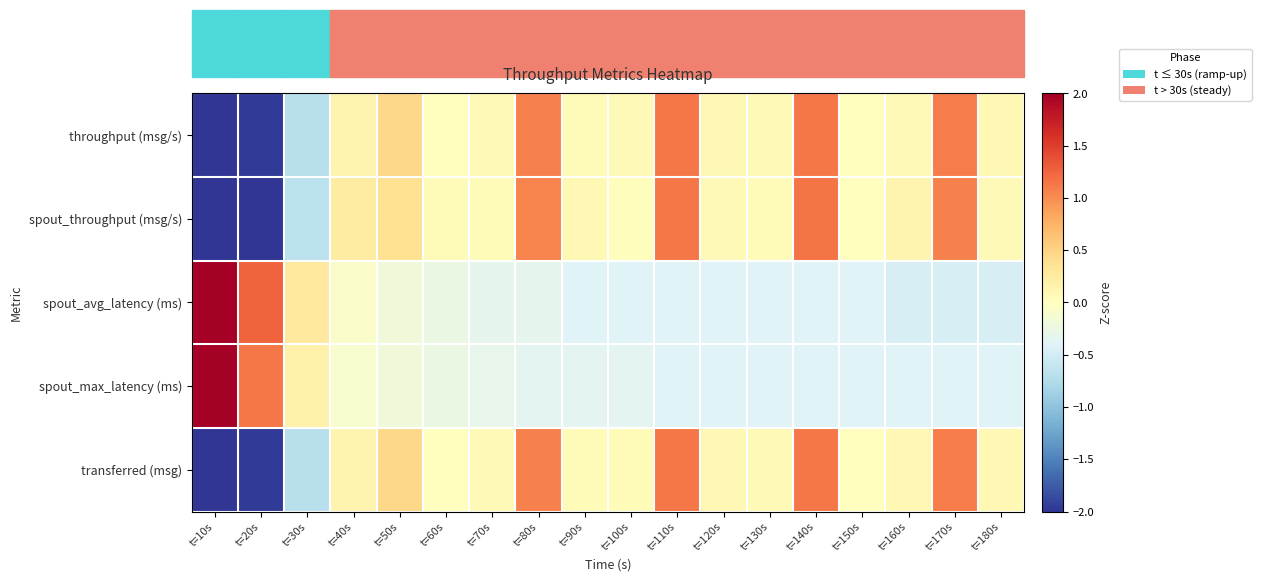

Count the number of categories in the chart.

18